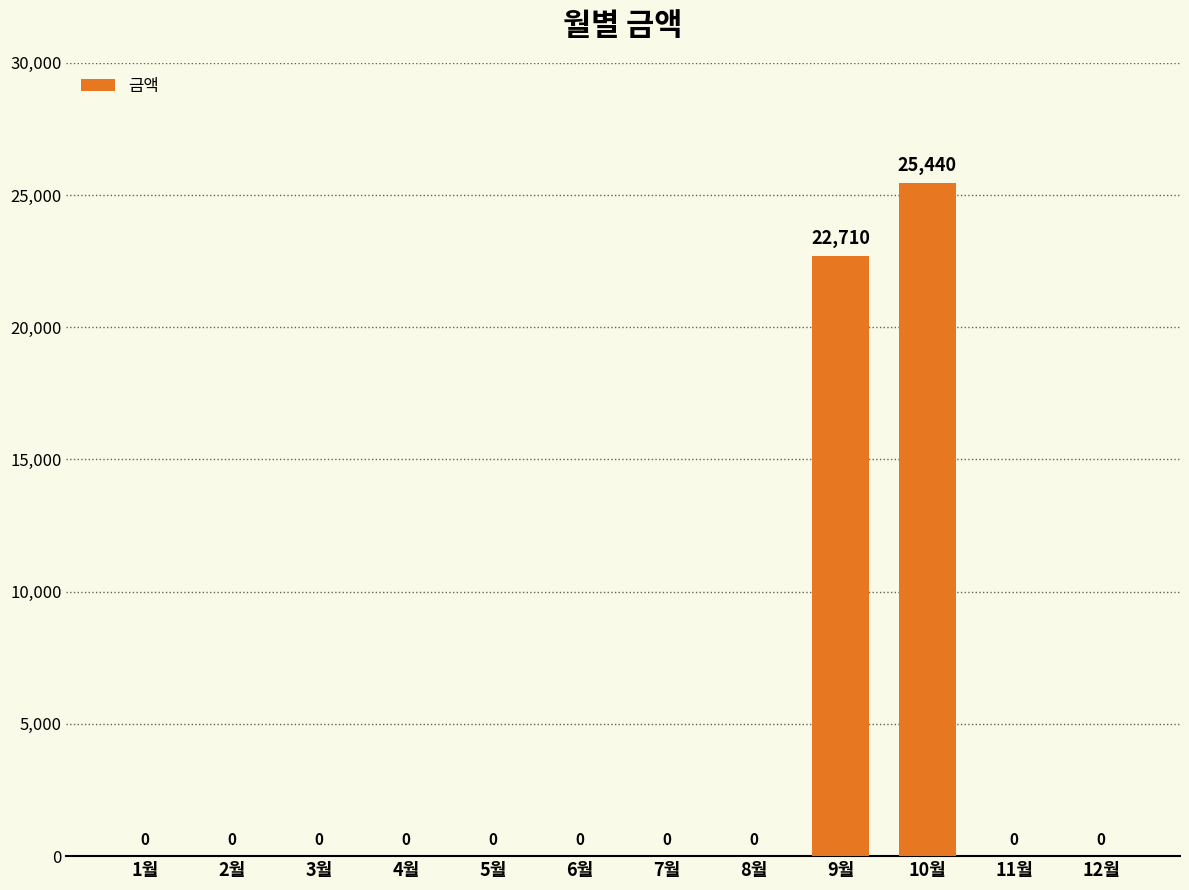

Which category has the highest value across all series?

10월